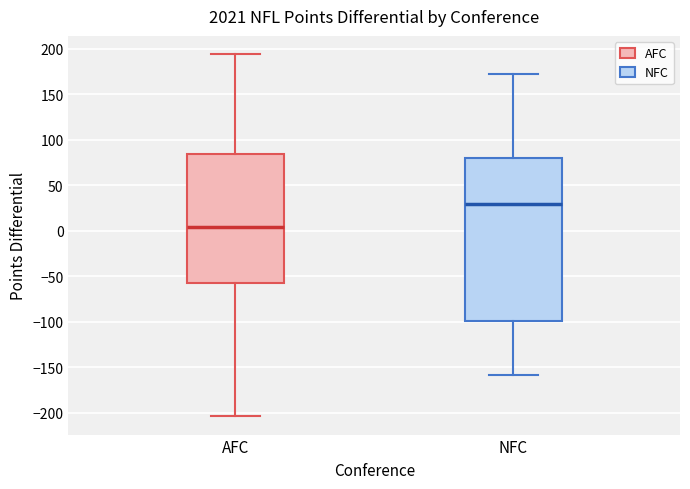

Which box's median line is the lowest?

AFC